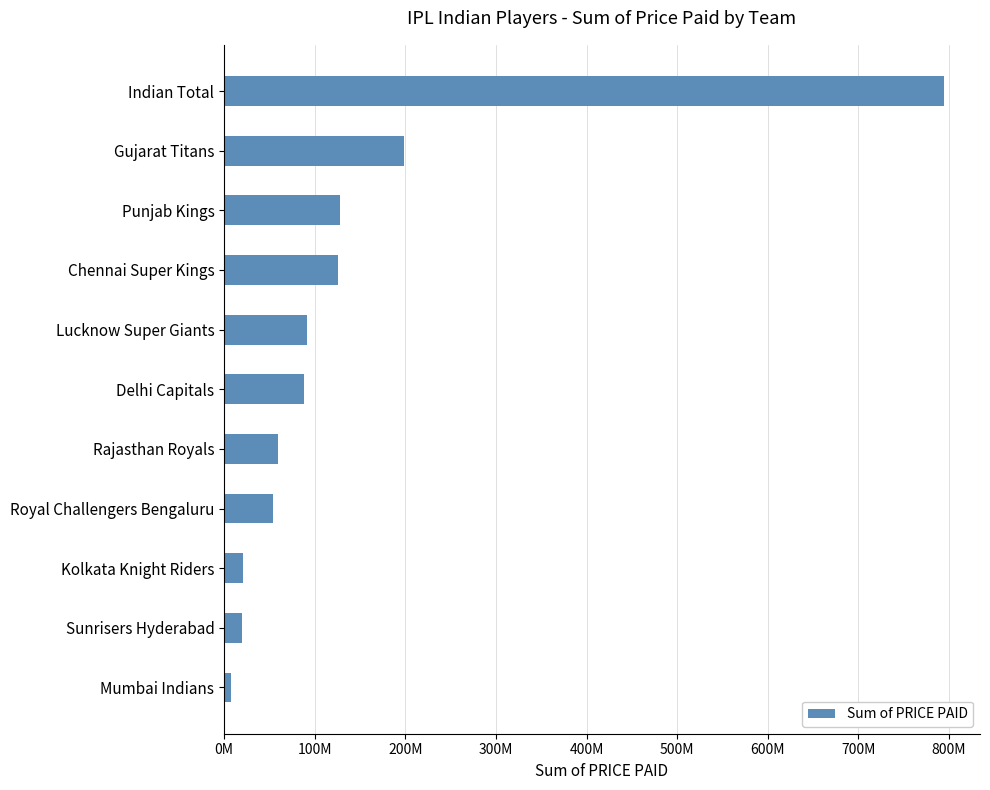

Count the number of values greater than 88000000.

5